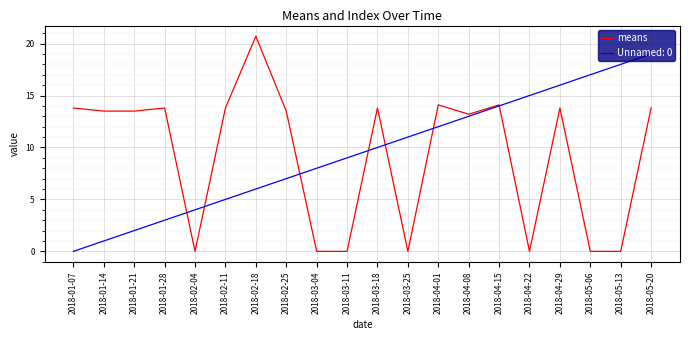

What is the difference between the highest and lowest values at 2018-03-18?

3.8